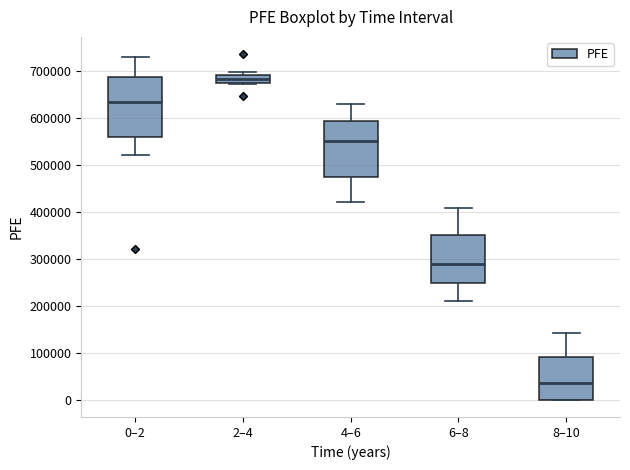

Reading left to right, read every box against the y-axis: the position of its median line, the range the box covers, and the ends of its whiskers. The values are not printed on the chart, so give them approximately, as read against the axis.

0–2: median 630000, box 560000 to 690000, whiskers 520000 to 730000
2–4: median 680000, box 670000 to 690000, whiskers 670000 to 700000
4–6: median 550000, box 480000 to 590000, whiskers 420000 to 630000
6–8: median 290000, box 250000 to 350000, whiskers 210000 to 410000
8–10: median 40000, box 0 to 90000, whiskers 0 to 140000